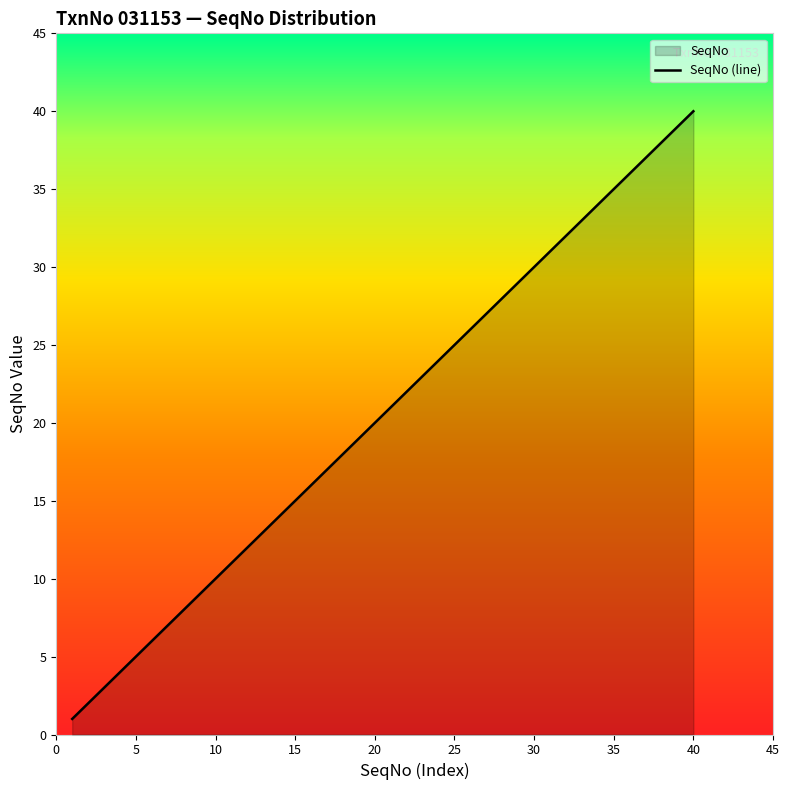

Where does the data first go above 21?

22